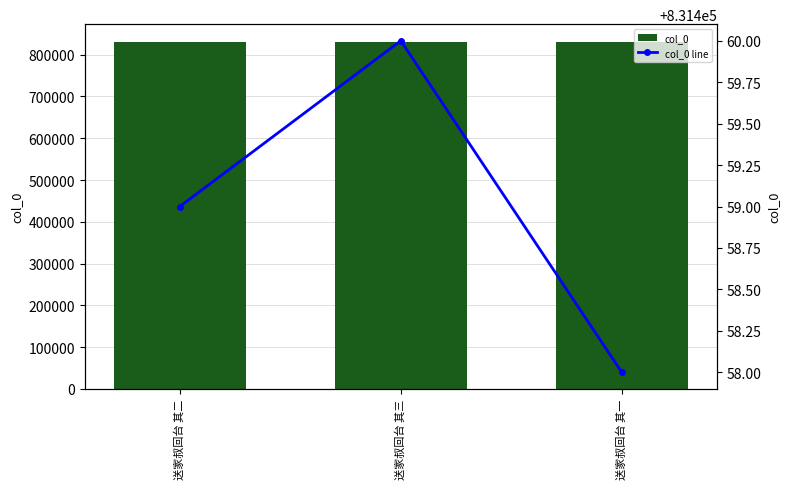

What is the sum of all col_0 line values?

2494377